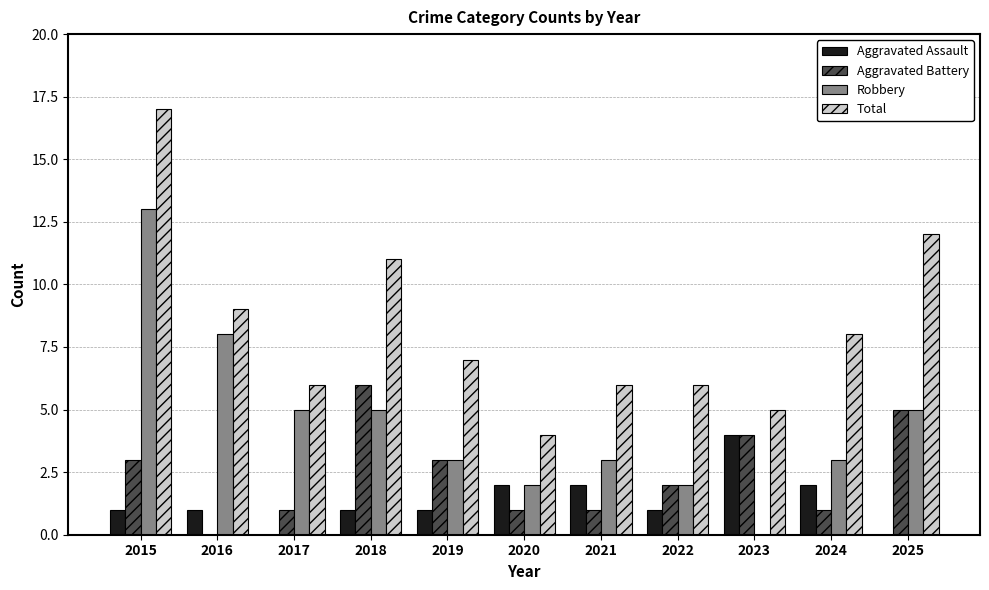

Reading left to right, list all the values displayed in this chart.

Aggravated Assault: 1	1	0	1	1	2	2	1	4	2	0
Aggravated Battery: 3	0	1	6	3	1	1	2	4	1	5
Robbery: 13	8	5	5	3	2	3	2	0	3	5
Total: 17	9	6	11	7	4	6	6	5	8	12